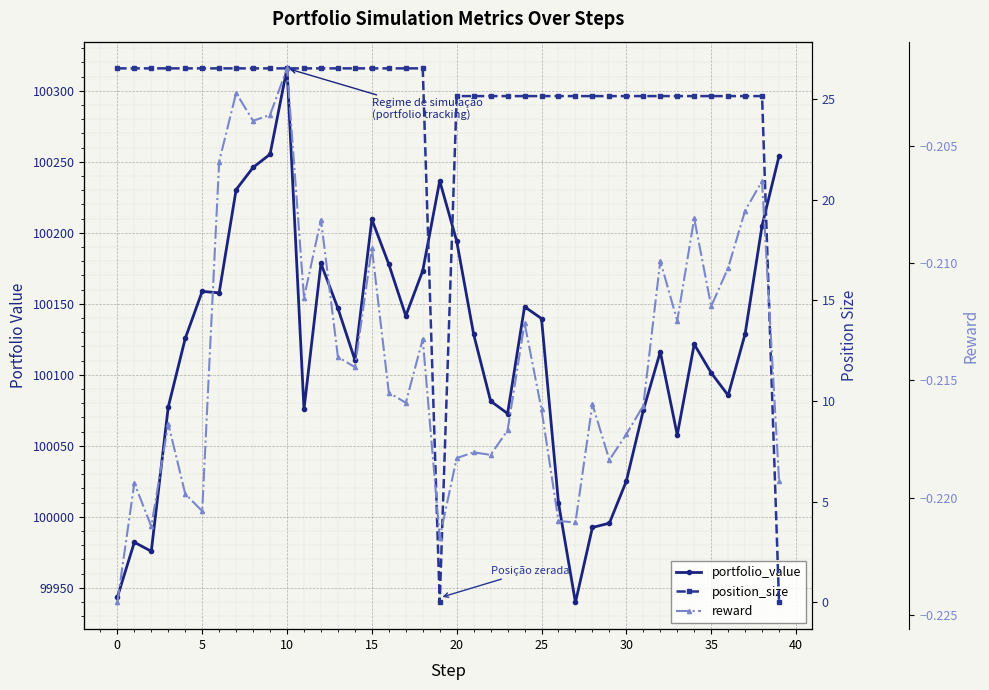

At how many categories does at least one series exceed 40565?

40